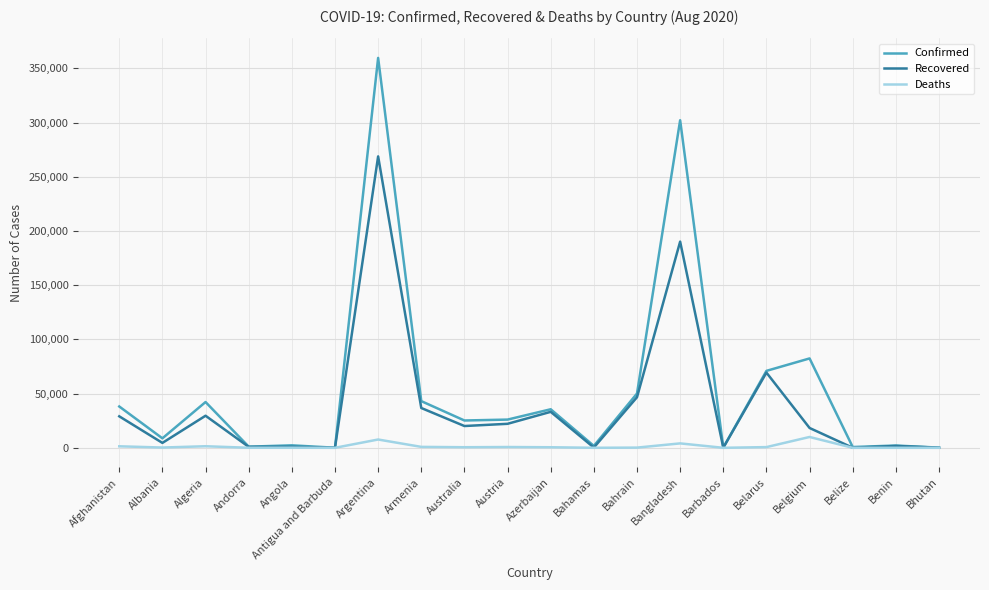

At which category does the chart reach its peak across all series?

Argentina